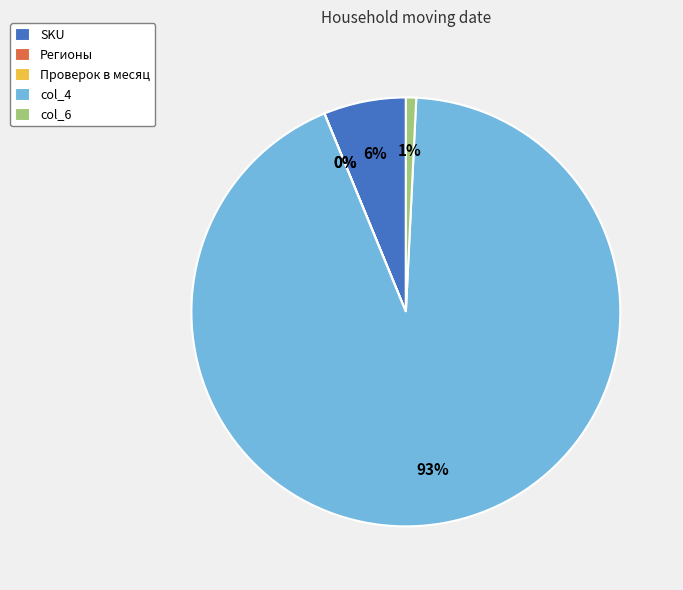

Is it true that col_4 is 86% of the pie?

False